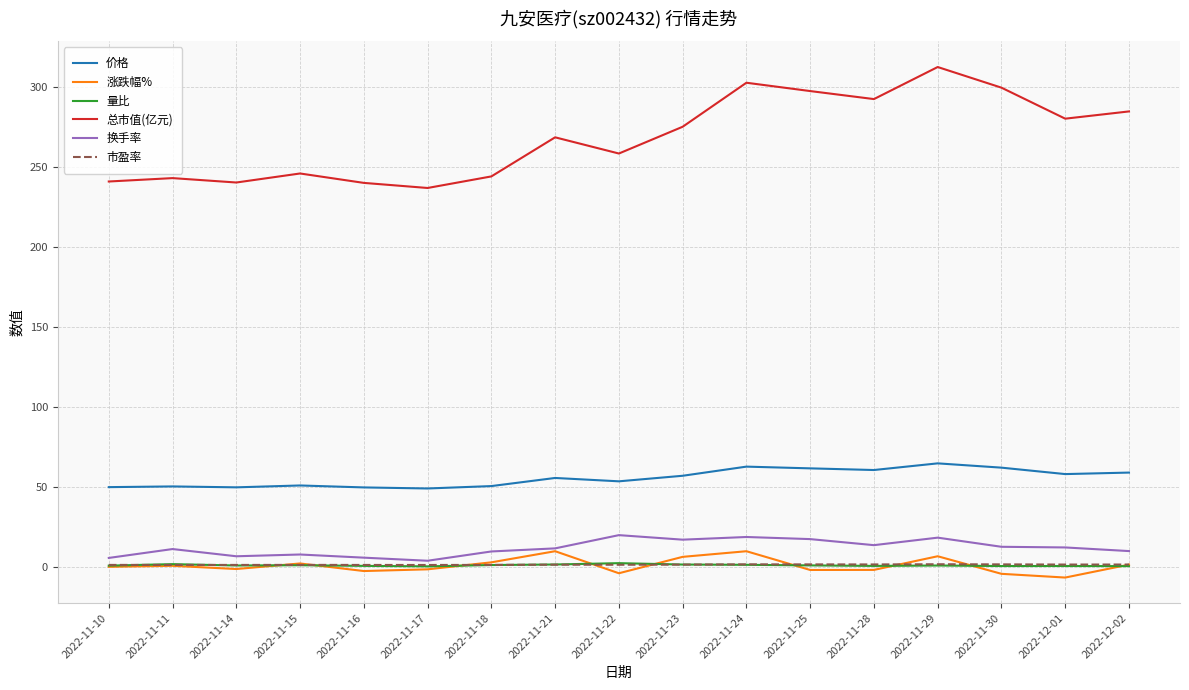

Which series has the widest spread of values?

总市值(亿元)